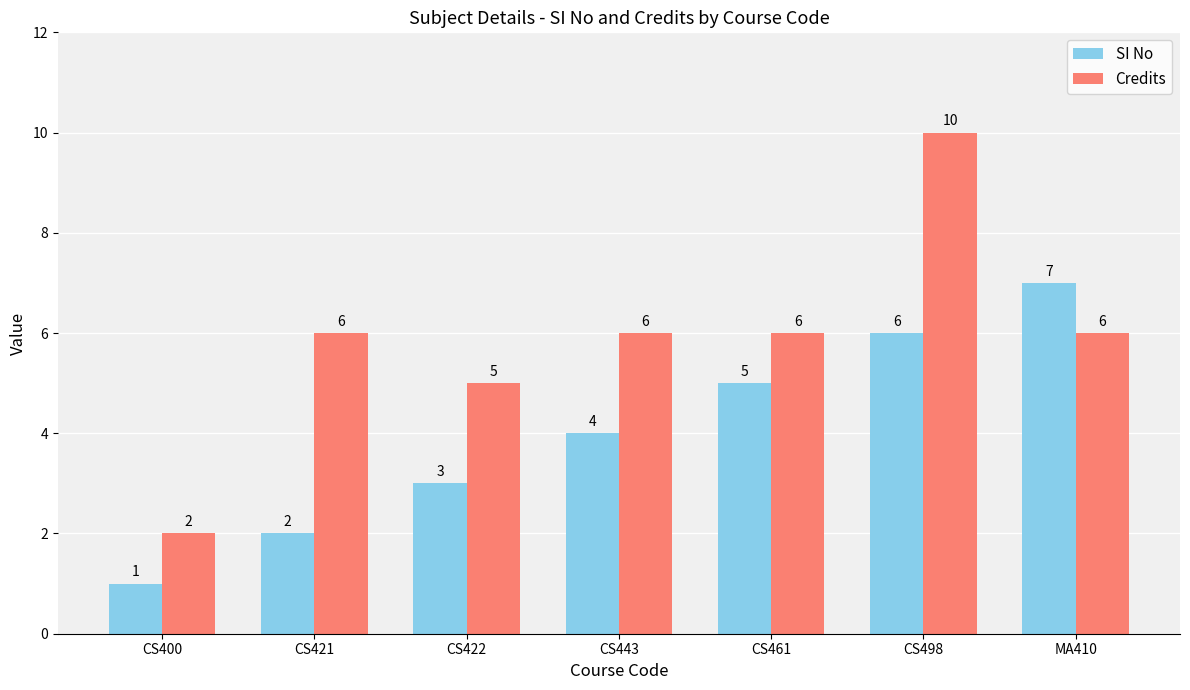

Which category has the highest value across all series?

CS498